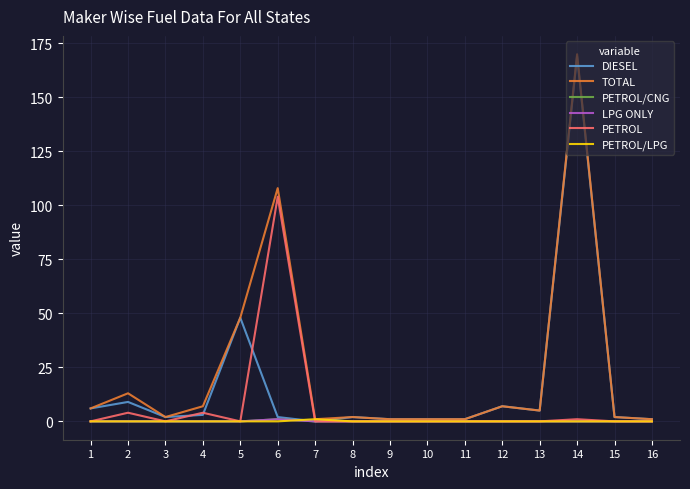

How many lines are shown in the chart?

6